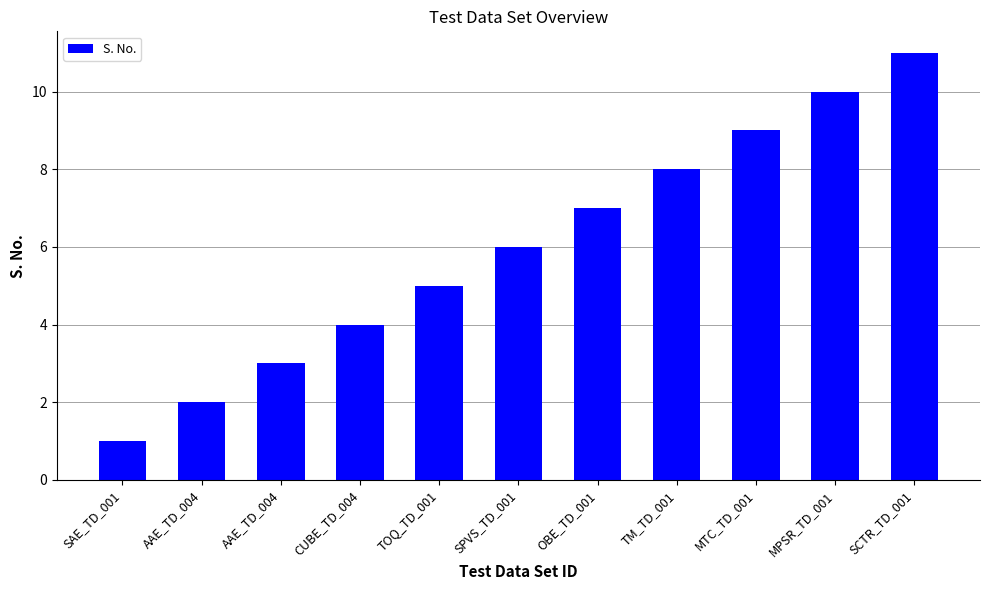

True or false: the data shows 6 at CUBE_TD_004.

False